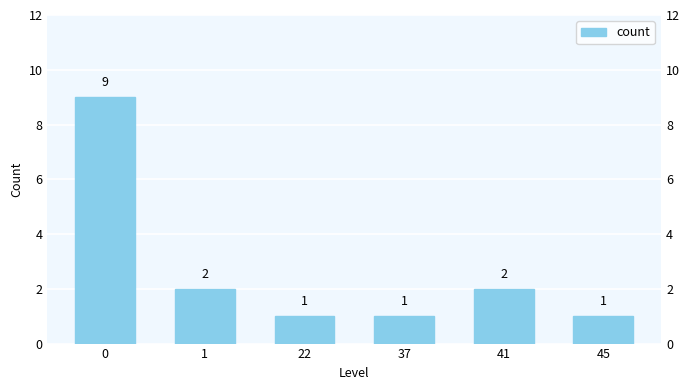

The value at 41 is 3. True or false?

False